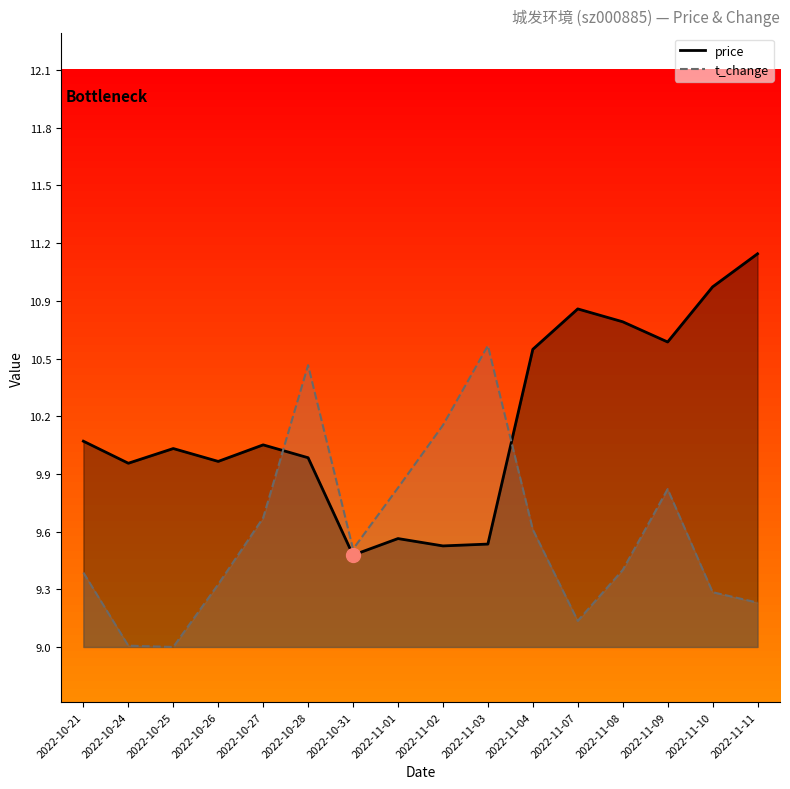

Reading right to left, extract all data points from this chart.

price: 2022-11-11=11.1	2022-11-10=10.9	2022-11-09=10.6	2022-11-08=10.7	2022-11-07=10.8	2022-11-04=10.6	2022-11-03=9.5	2022-11-02=9.5	2022-11-01=9.6	2022-10-31=9.5	2022-10-28=10.0	2022-10-27=10.1	2022-10-26=10.0	2022-10-25=10.1	2022-10-24=10.0	2022-10-21=10.1
t_change: 2022-11-11=9.2	2022-11-10=9.3	2022-11-09=9.8	2022-11-08=9.4	2022-11-07=9.1	2022-11-04=9.6	2022-11-03=10.6	2022-11-02=10.2	2022-11-01=9.8	2022-10-31=9.5	2022-10-28=10.5	2022-10-27=9.7	2022-10-26=9.3	2022-10-25=9.0	2022-10-24=9.0	2022-10-21=9.4